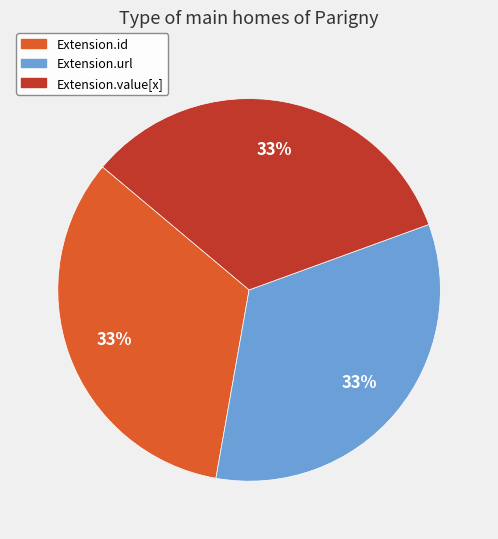

Is there a majority slice in this chart?

No